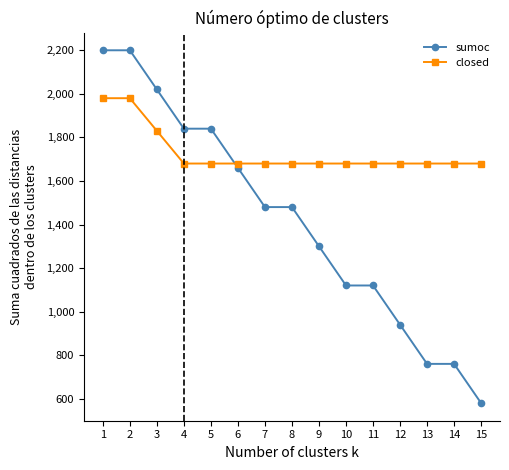

What is the value of the sumoc point at the 4th from the left?

1840